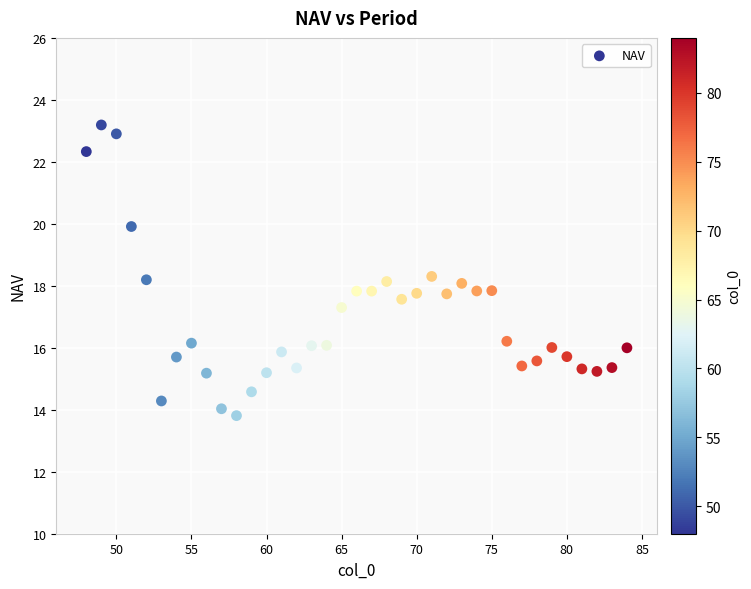

What is the range of X values (max minus min)?

36.0